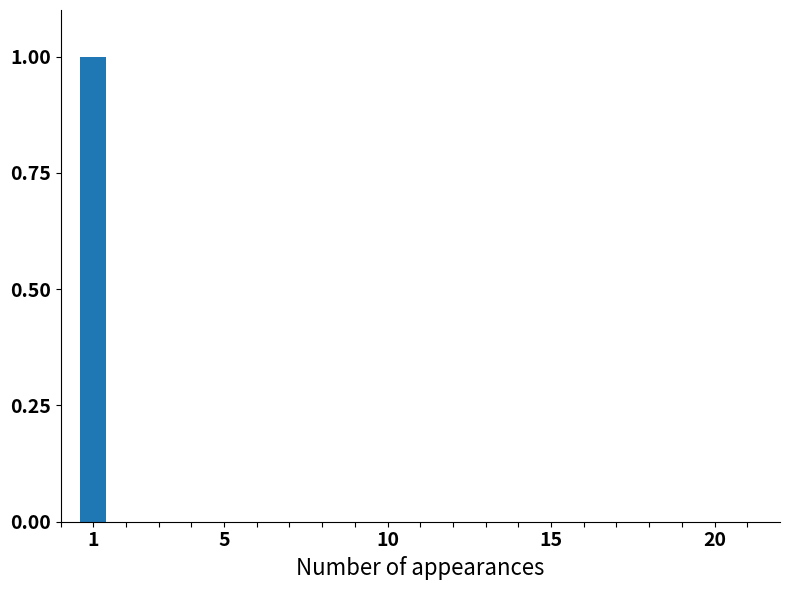

What is the label of the 5th bar from the right?

20